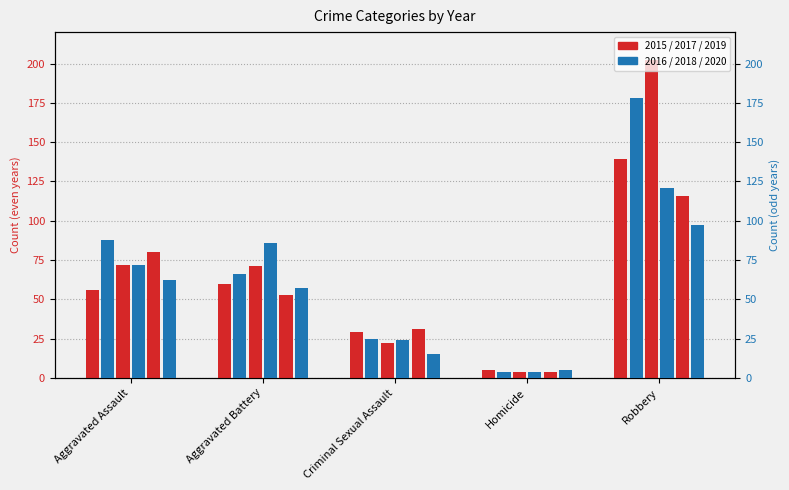

What is the value of the 2019 bar at the 3rd from the left?

31